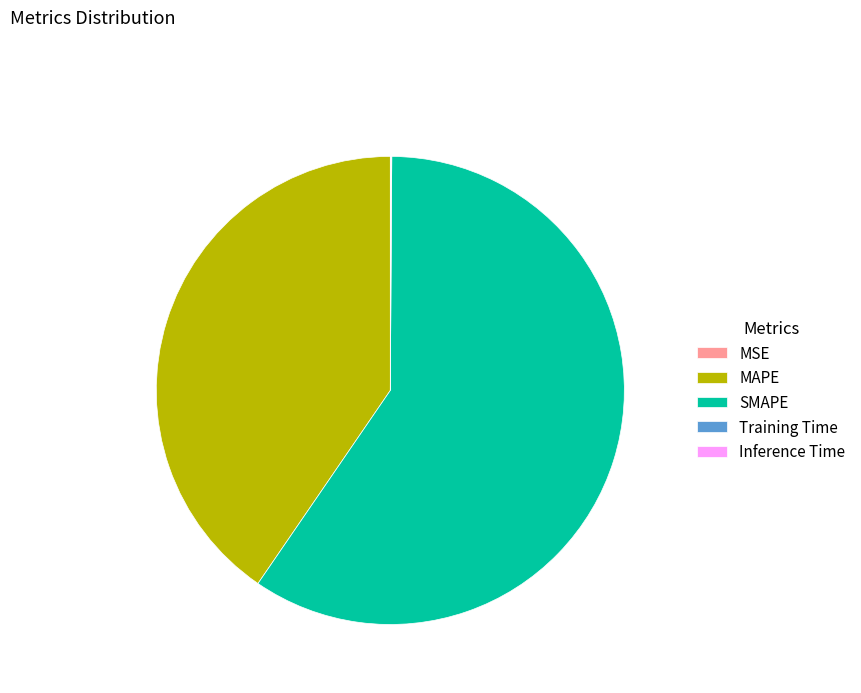

Do MAPE and SMAPE together represent more than half of the pie?

Yes